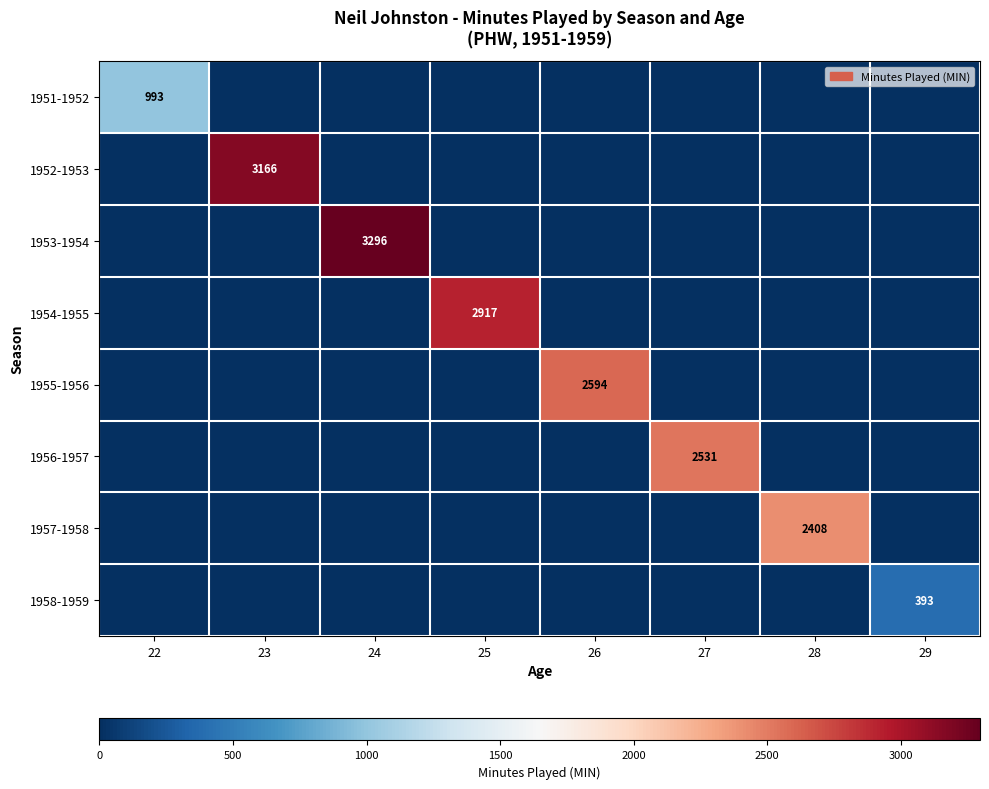

The 1952-1953 series shows 3166 at 23. True or false?

True